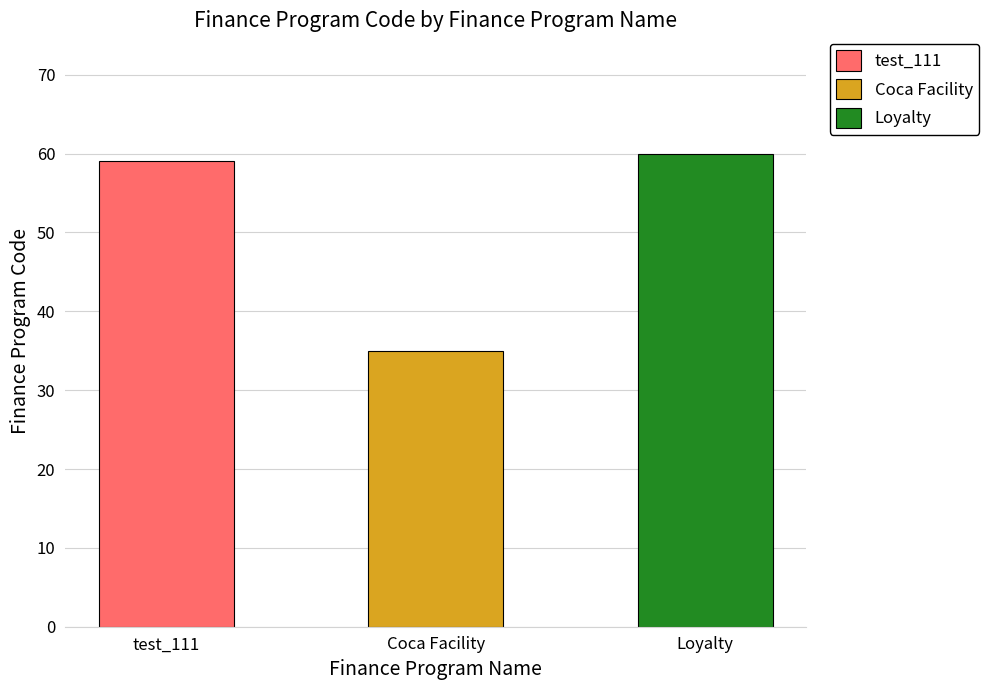

Rank the categories by value from highest to lowest.

Loyalty, test_111, Coca Facility